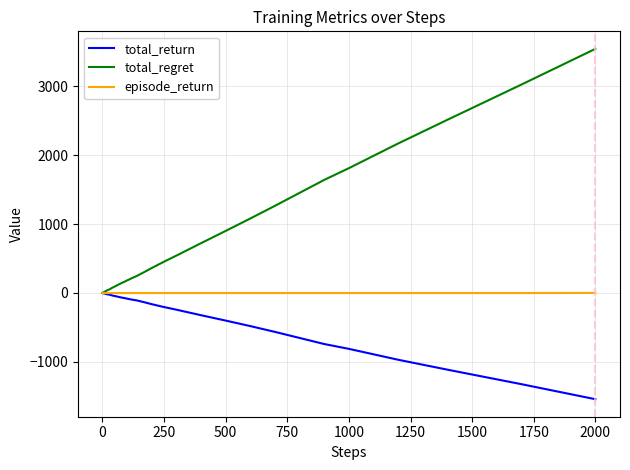

How many distinct data groups are displayed?

3